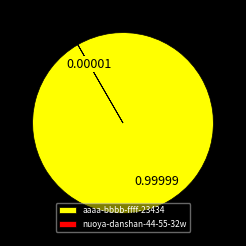

Which slice represents more than half of the pie?

aaaa-bbbb-ffff-23434